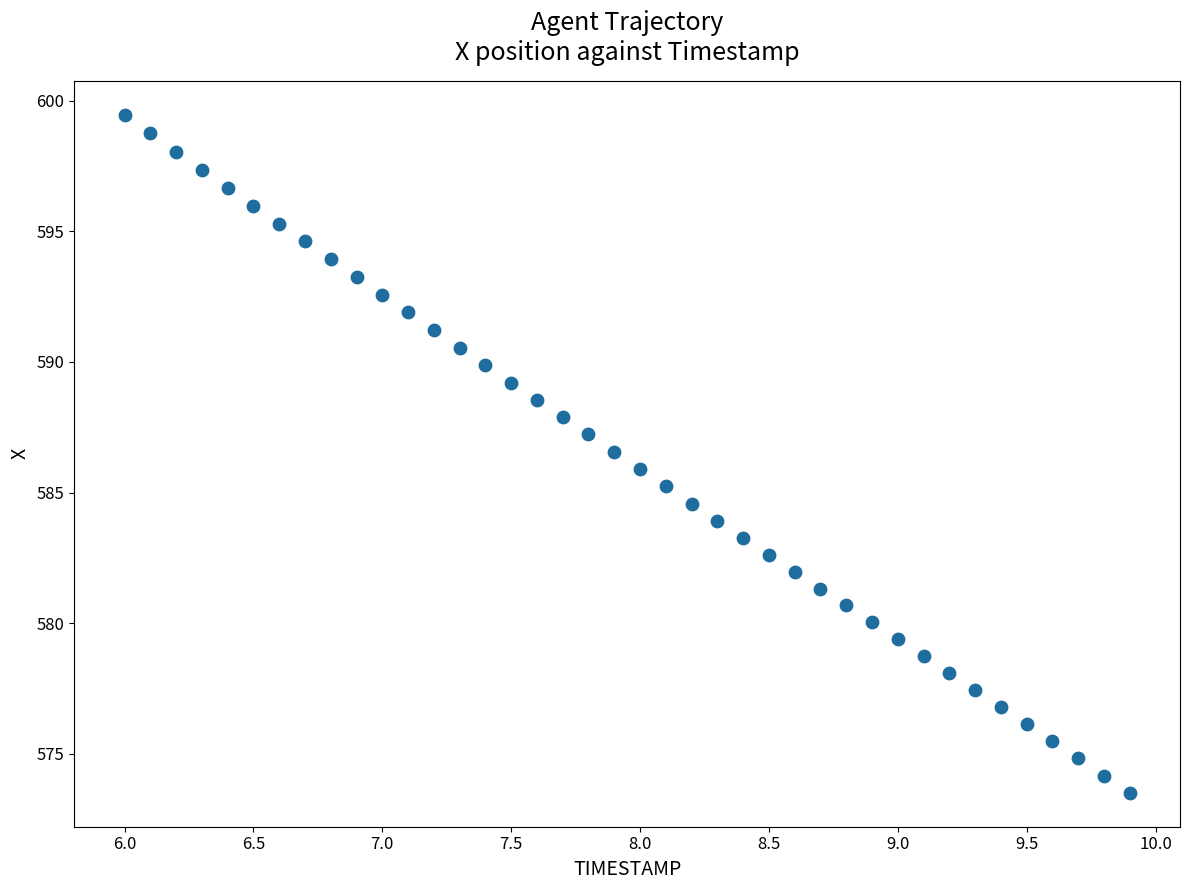

What is the range of X values (max minus min)?

3.9